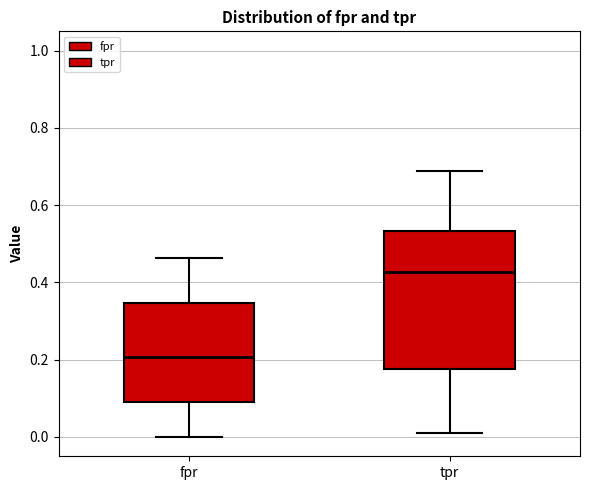

Which box's median line is the lowest?

fpr